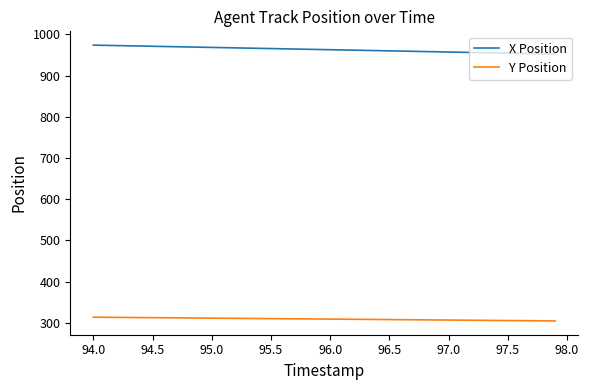

List the series in order of their overall mean, highest first.

X Position, Y Position